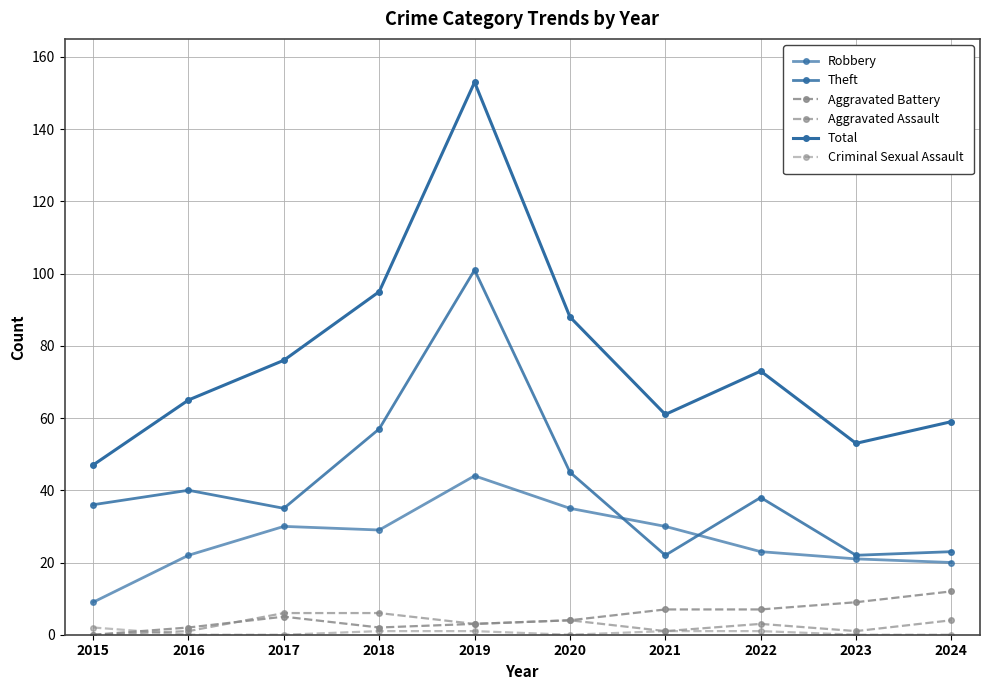

Count the number of categories in the chart.

10